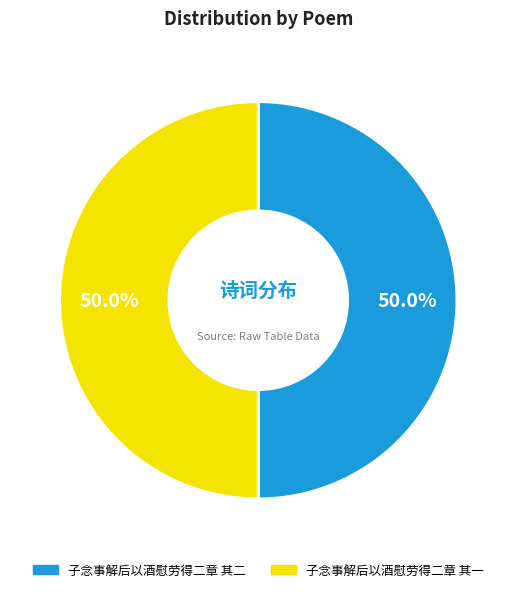

Is it true that 子念事解后以酒慰劳得二章 其二 is 61% of the pie?

False